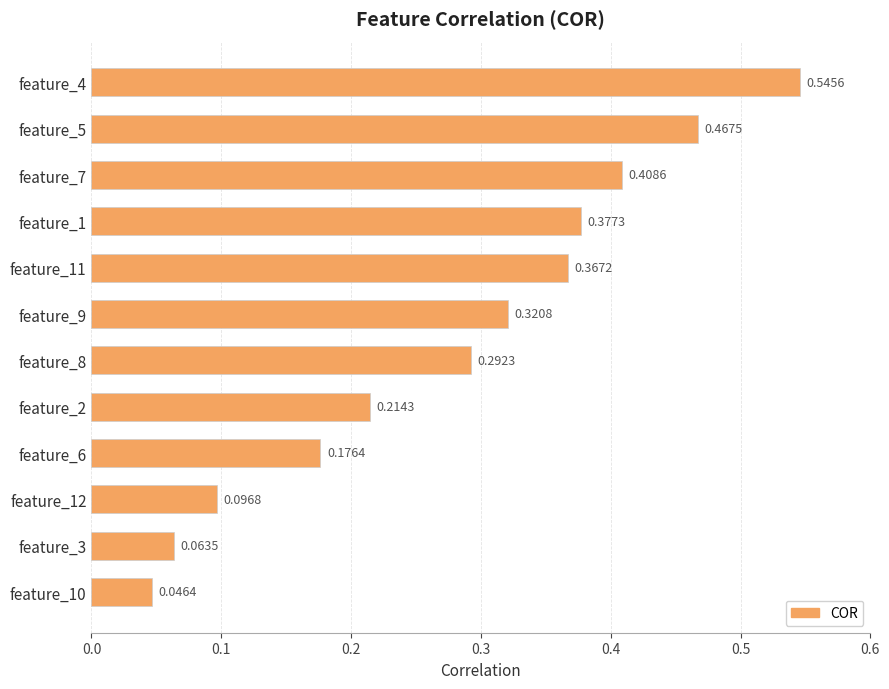

Which has a higher value, feature_7 or feature_2?

feature_7